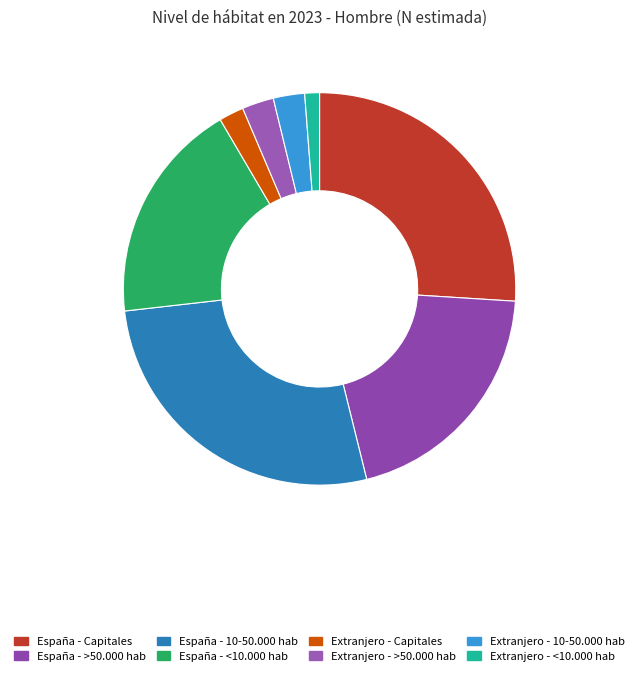

Count the number of slices in the pie.

8